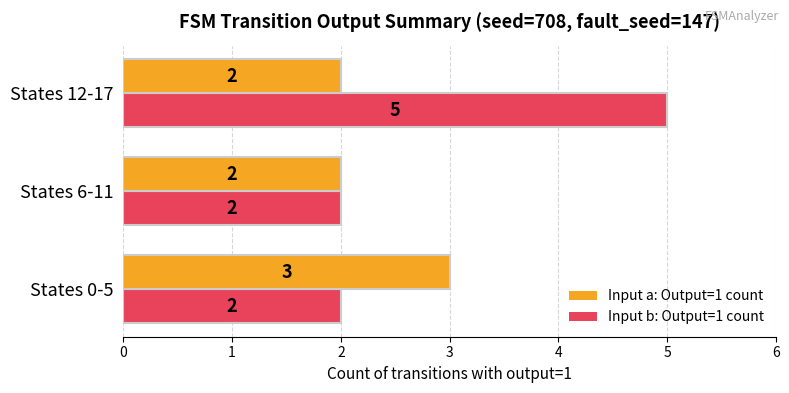

Rank the series by their maximum value, from highest to lowest.

Input b: Output=1 count, Input a: Output=1 count